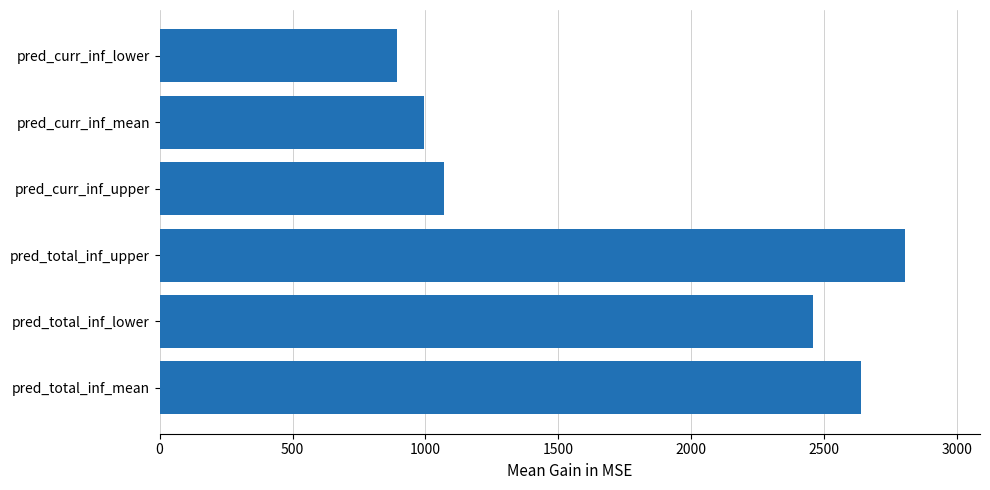

What is the average value?

1810